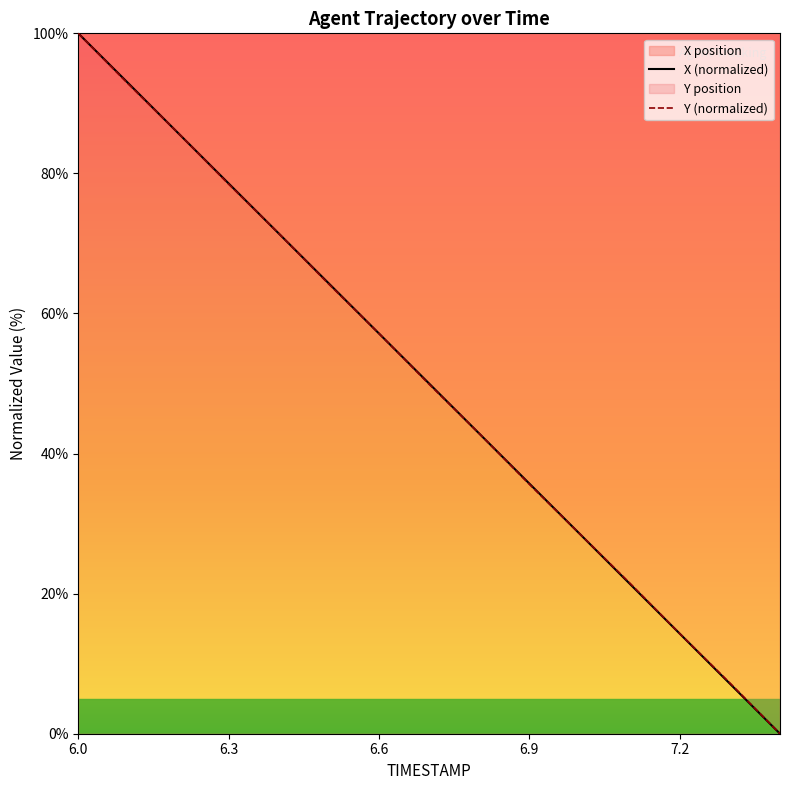

Which series has the largest range (max minus min)?

X